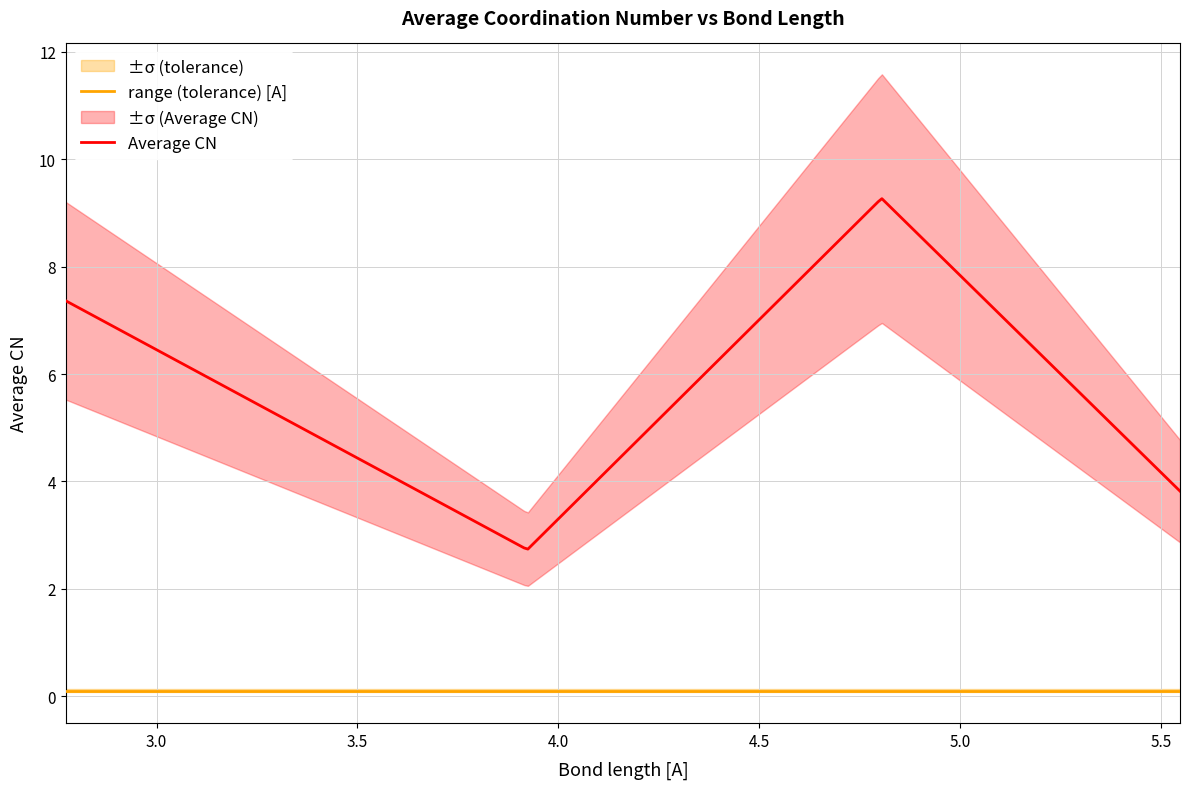

What is the label of the 4th point from the left?

5.548